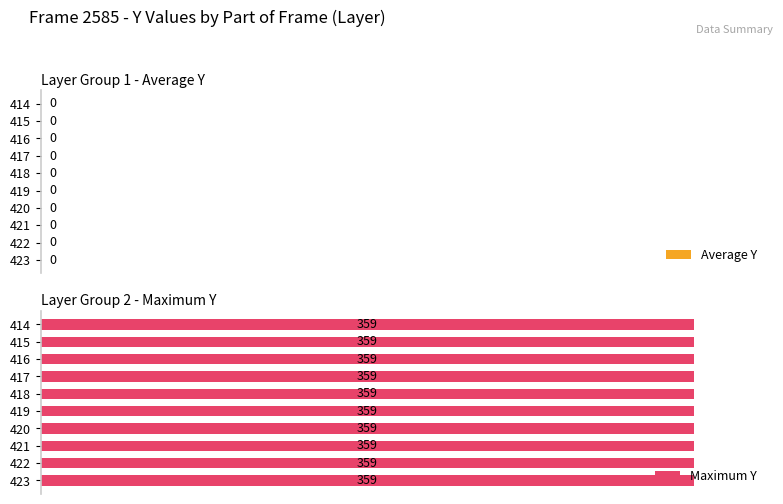

What are all the series names shown in the legend?

Average Y, Maximum Y